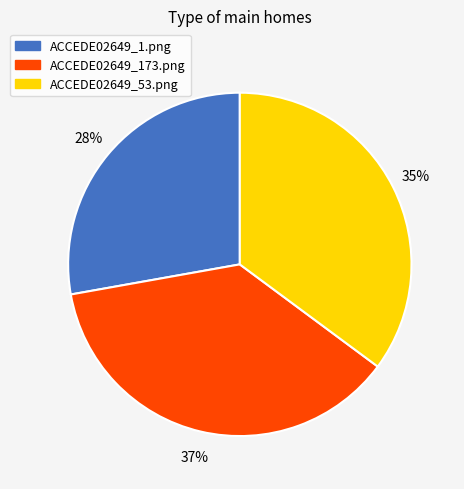

To the nearest percent, what portion does ACCEDE02649_53.png represent?

35%